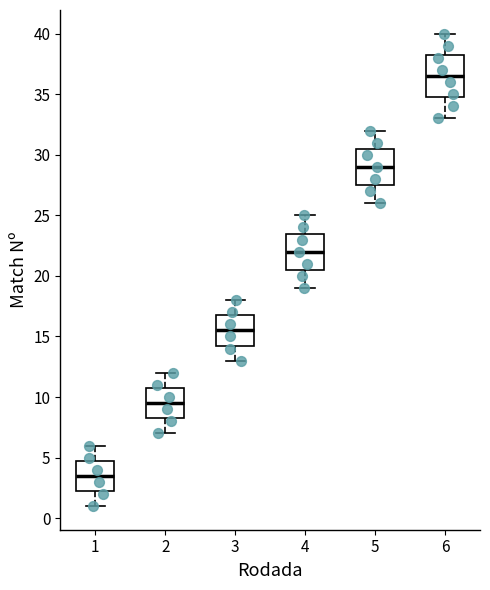

Comparing the boxes themselves (not the whiskers), which one is the tallest?

6